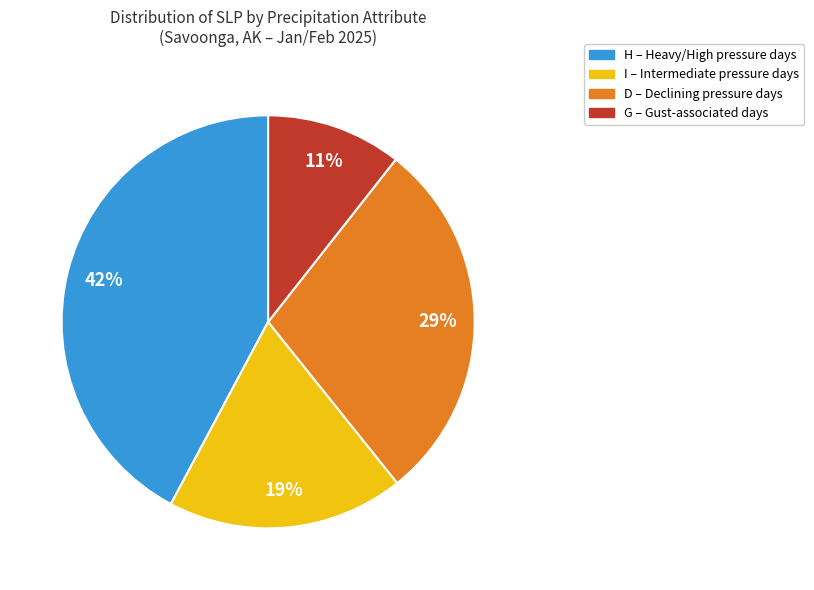

Is there a majority slice in this chart?

No